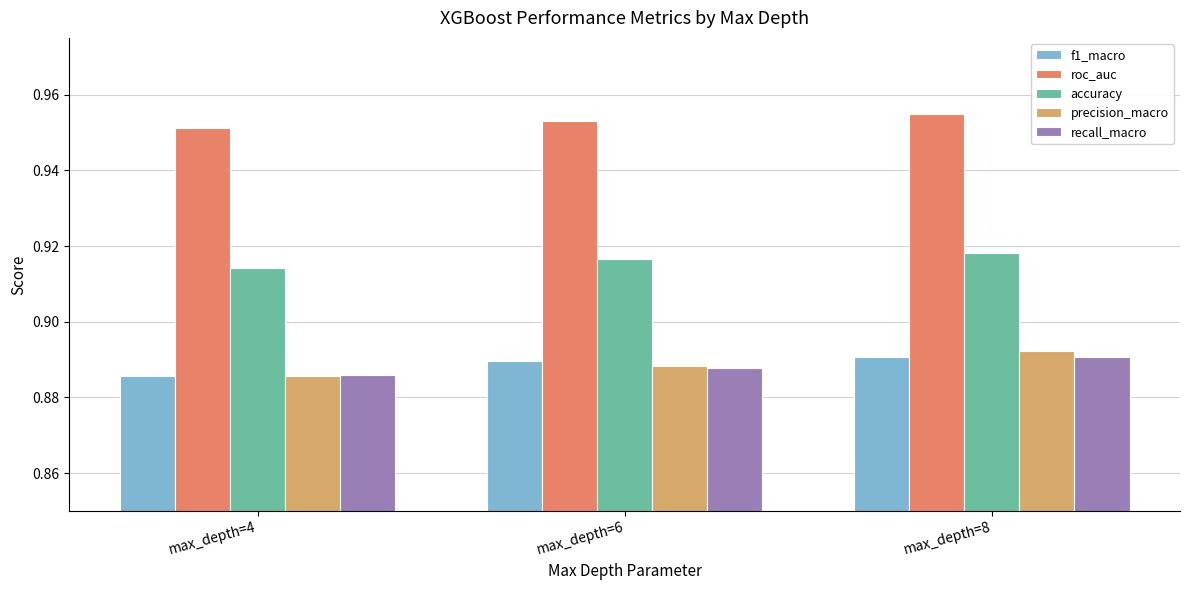

What is the sum of all f1_macro values?

2.7